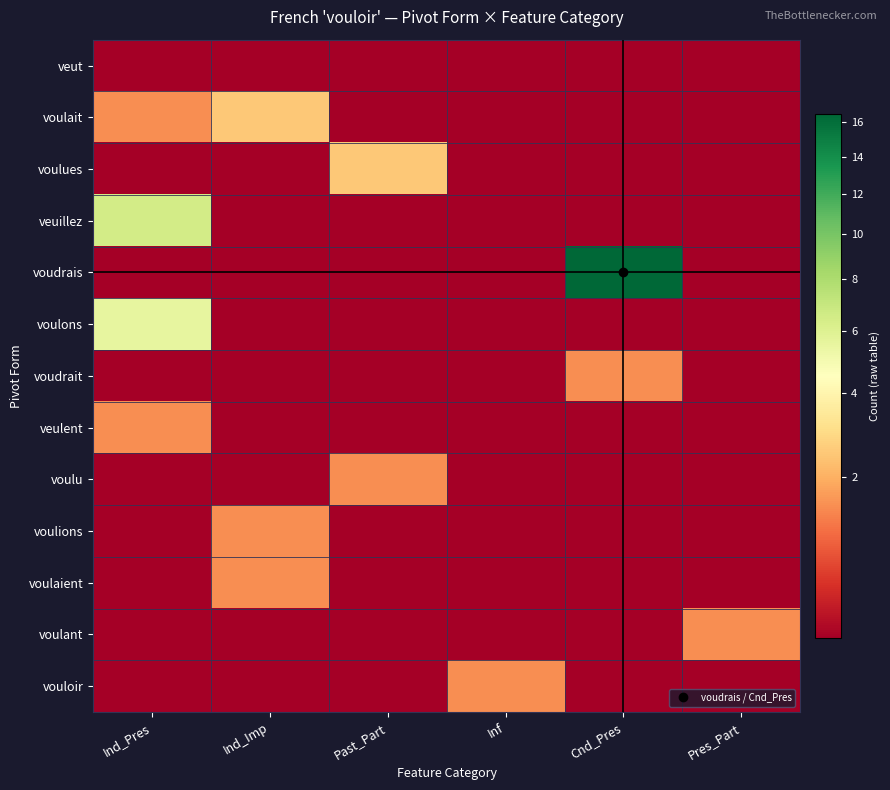

Which series has the largest range (max minus min)?

voudrais